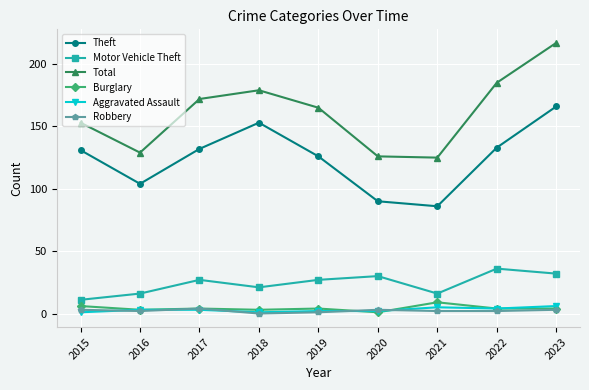

Which series has the largest total across all categories?

Total